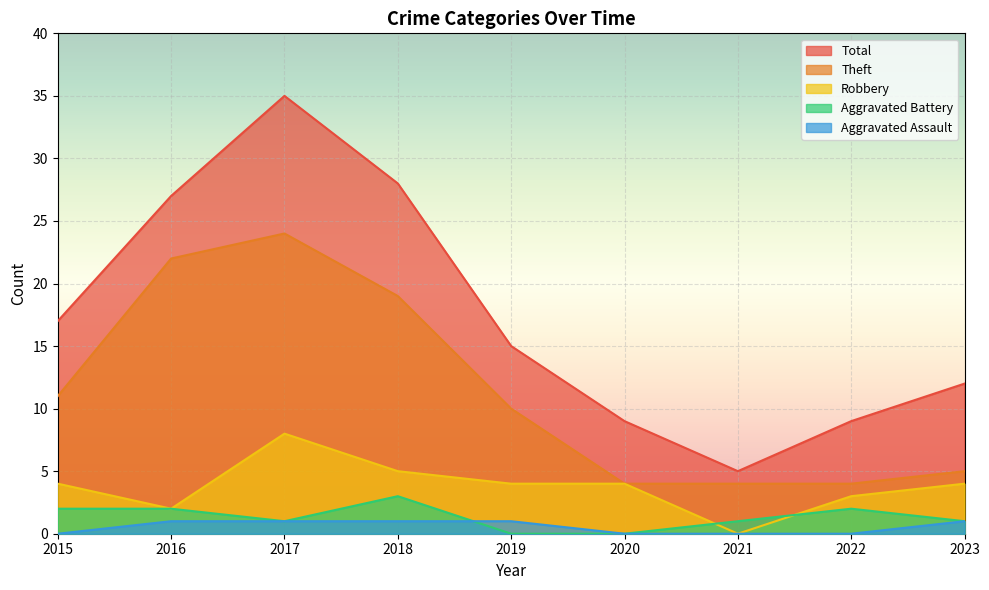

True or false: Aggravated Assault and Theft cross at least once.

False